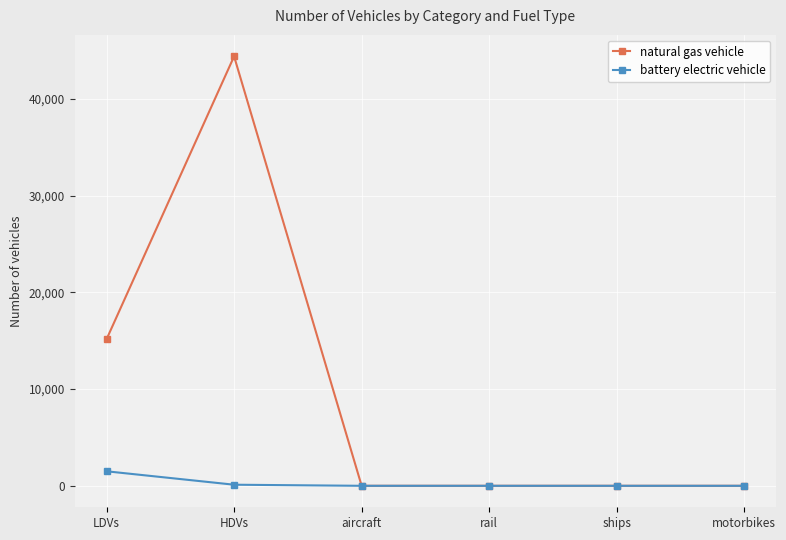

What is the value of the battery electric vehicle point at the 1st from the left?

1500.8